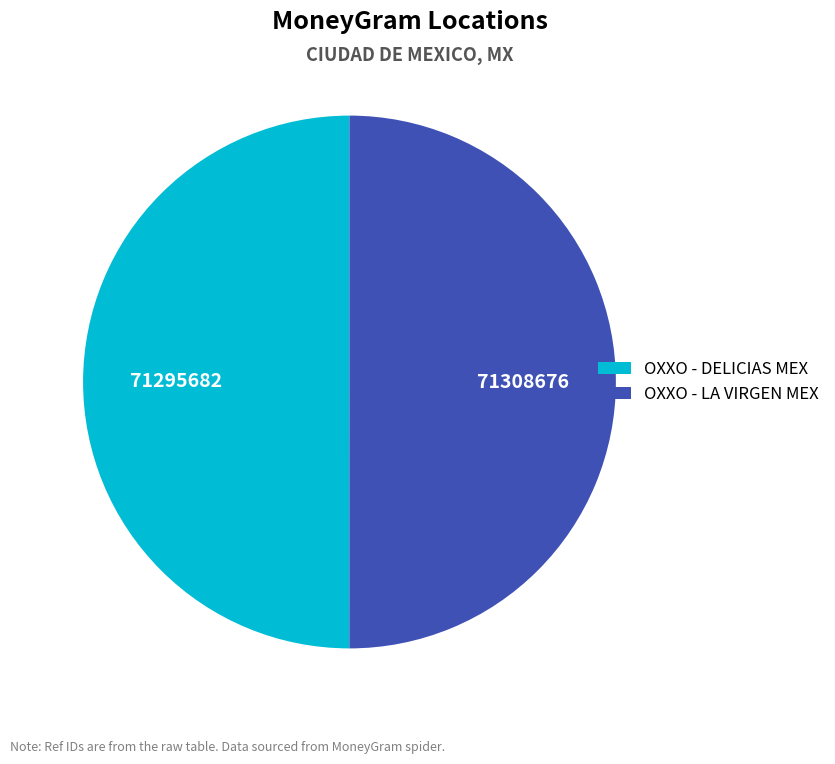

The OXXO - LA VIRGEN MEX slice represents 40% of the pie. True or false?

False